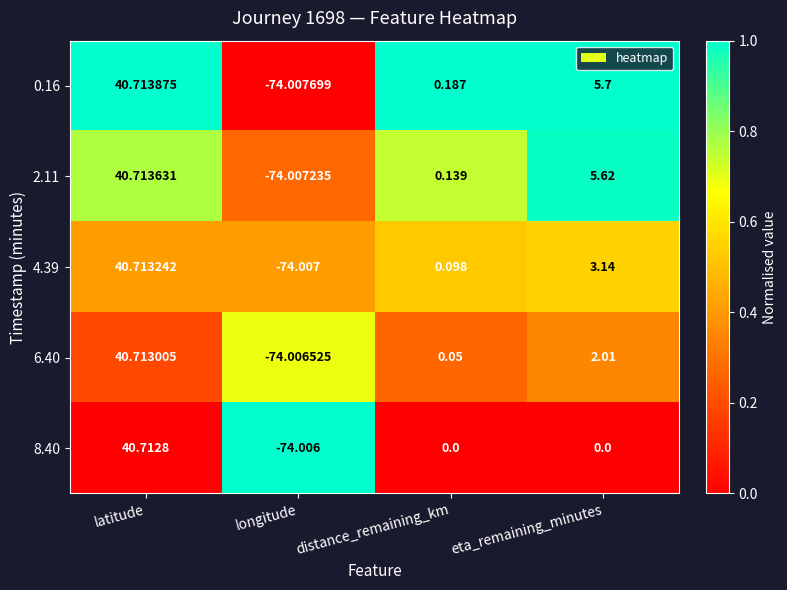

What is the greatest value displayed?

40.7